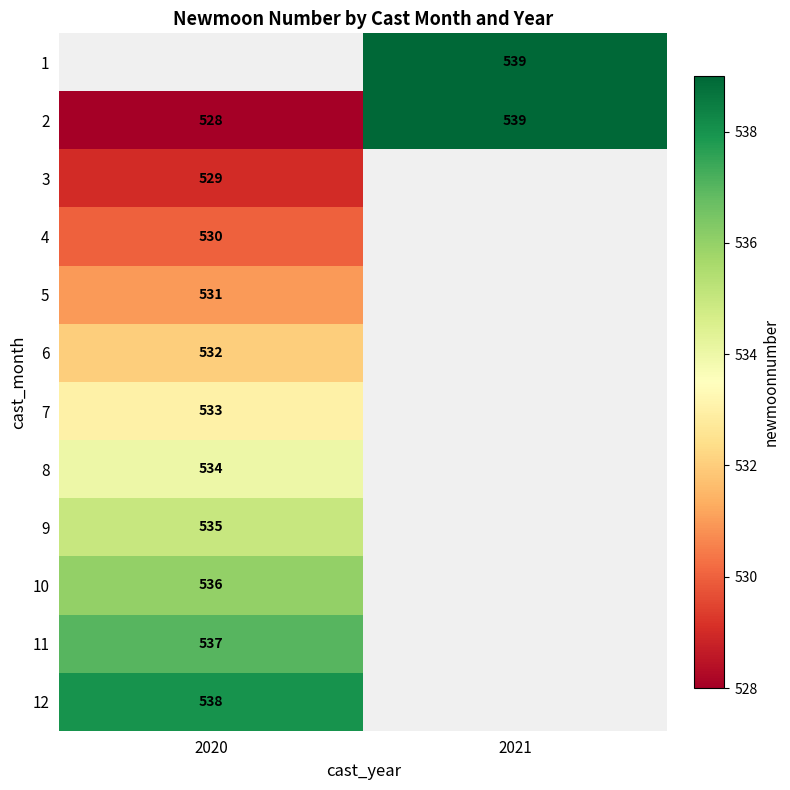

What is the greatest value displayed?

539.0